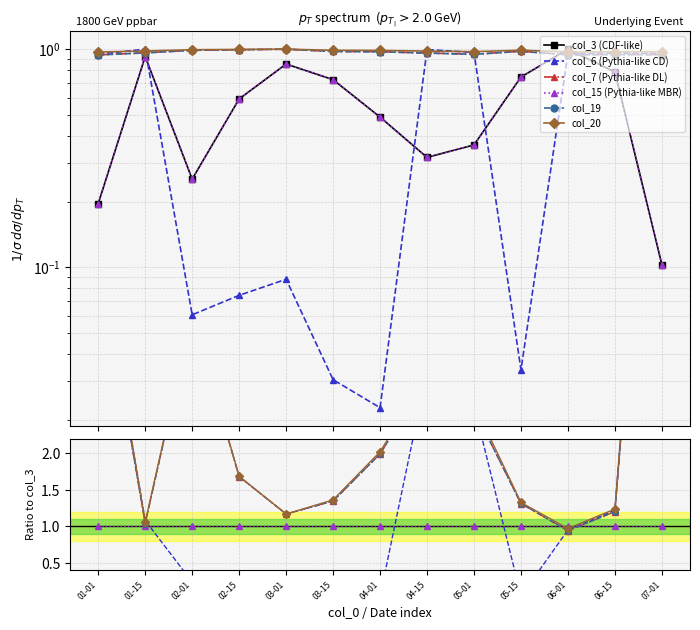

Does the chart display data point markers on the line(s)?

Yes